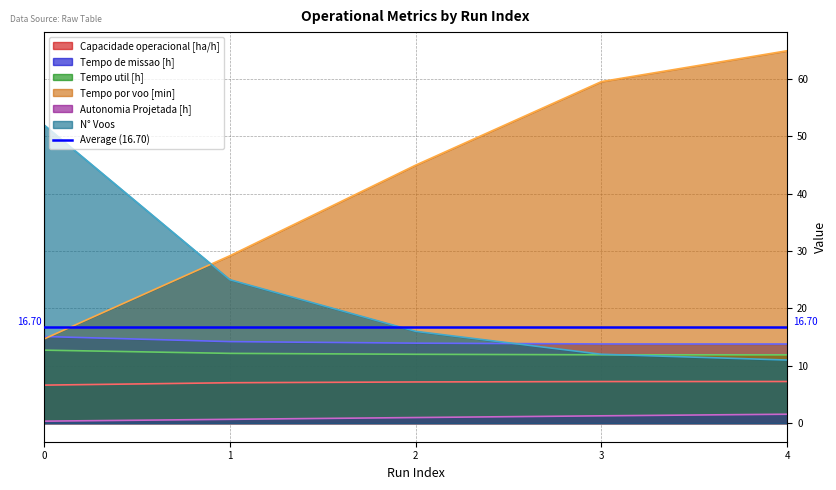

Reading left to right, what are all the values shown in this chart?

Capacidade operacional [ha/h]: 6.6	7.0	7.2	7.2	7.3
Tempo de missao [h]: 15.1	14.2	13.9	13.8	13.8
Tempo util [h]: 12.7	12.2	12.0	11.9	11.9
Tempo por voo [min]: 14.7	29.2	45.0	59.5	64.9
Autonomia Projetada [h]: 0.3	0.7	1.0	1.3	1.6
N° Voos: 52.0	25.0	16.0	12.0	11.0